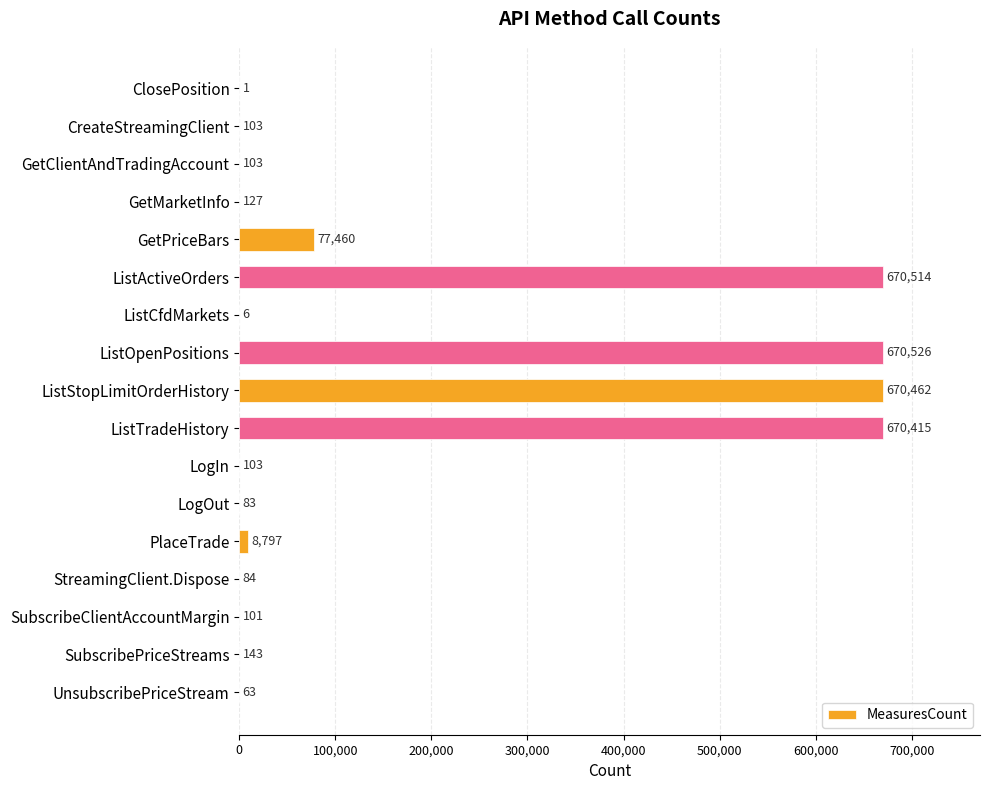

True or false: the data shows 912681 at ListTradeHistory.

False